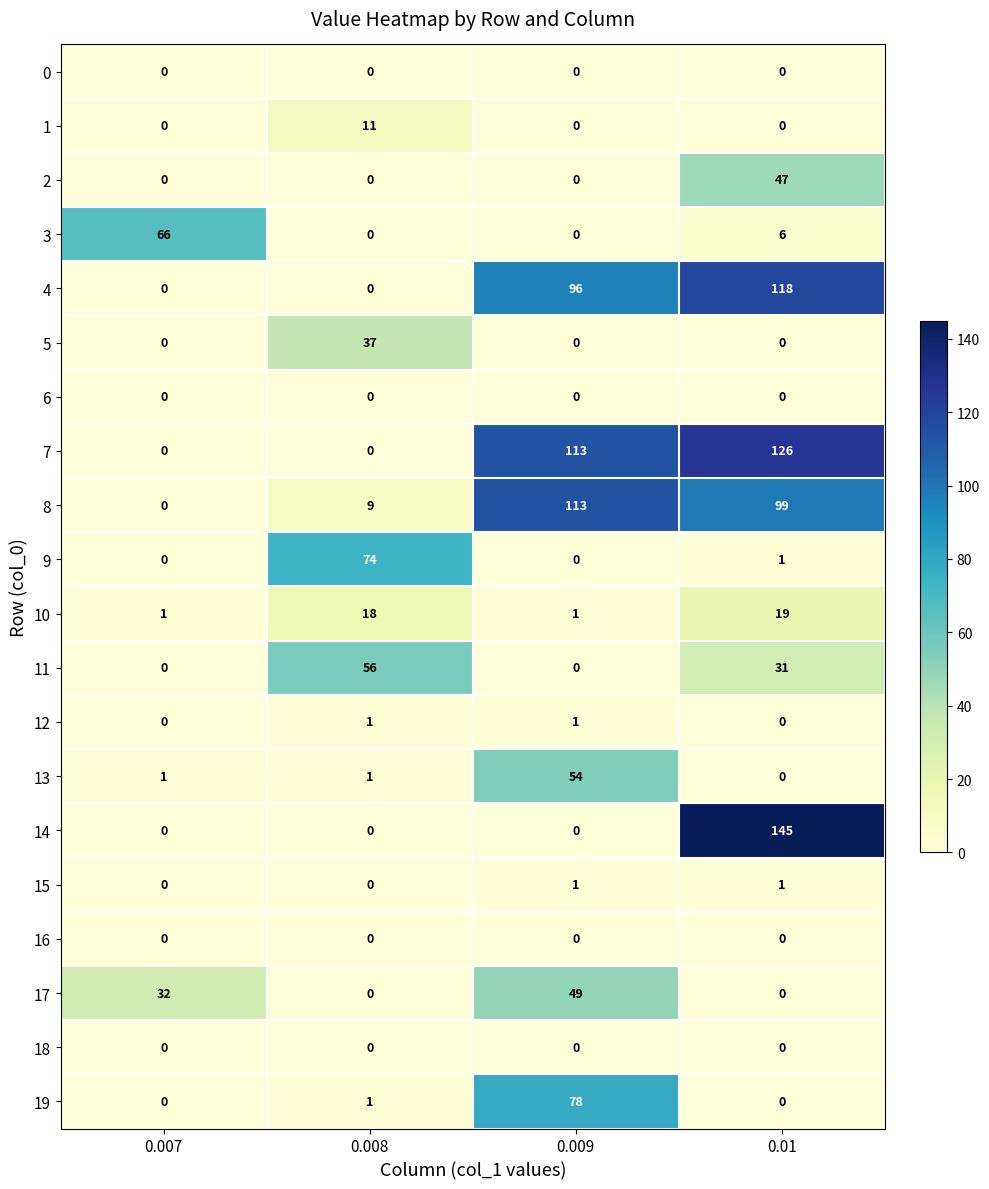

How many data points does each series have?

4